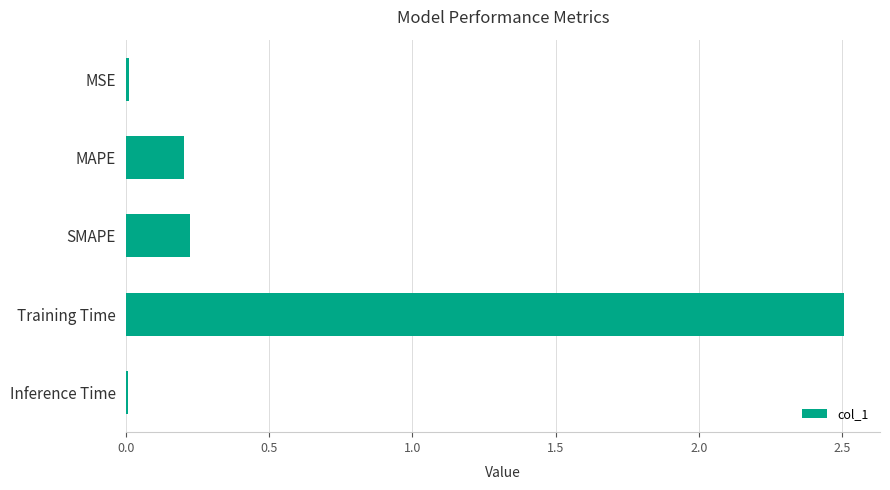

What is the greatest value displayed?

2.5